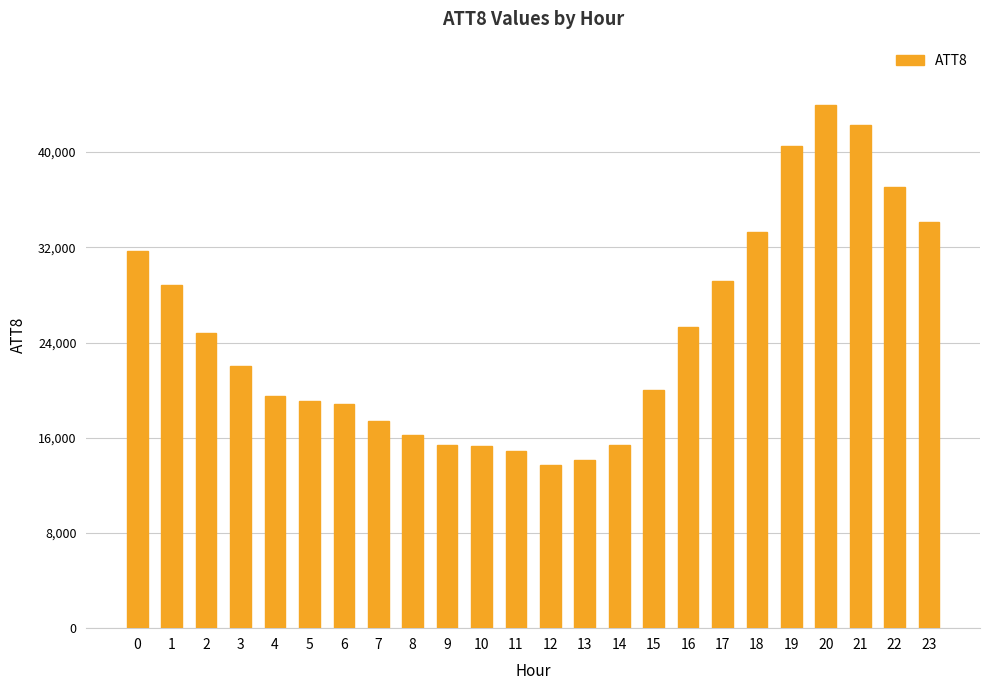

What is the value of the 10th bar from the left?

15400